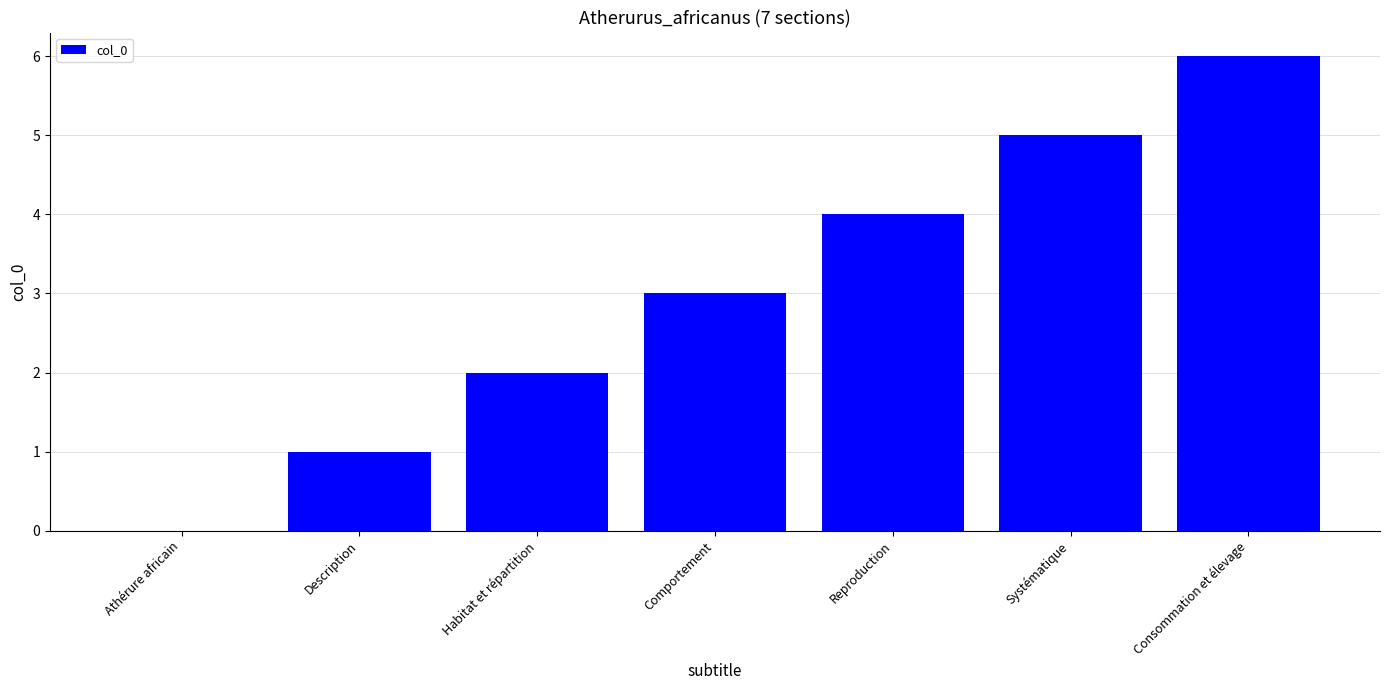

What value does the data have at Systématique?

5